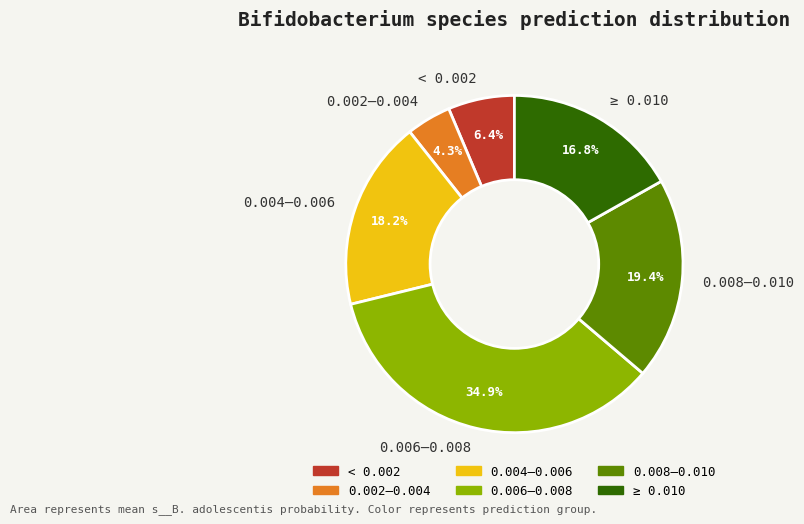

Does any single category account for the majority?

No